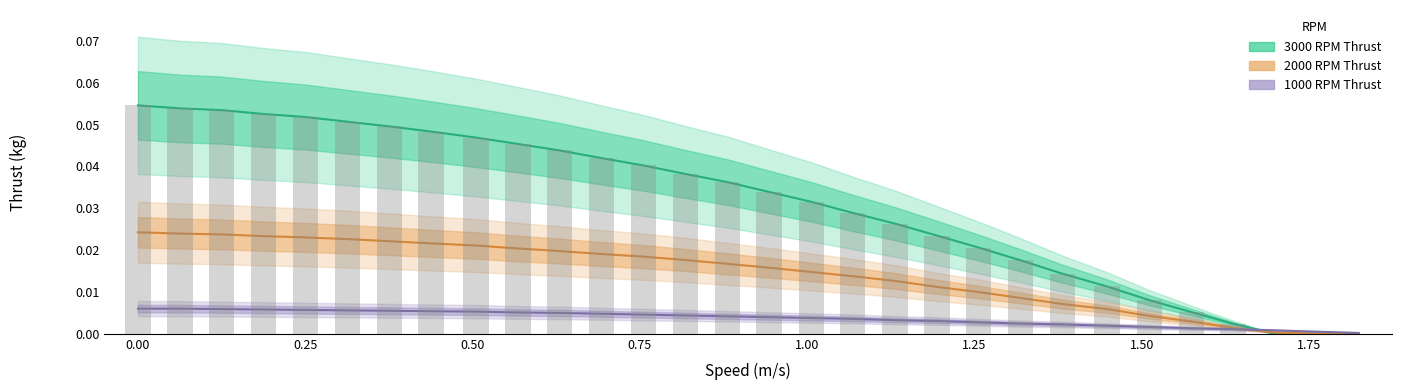

List the series in order of their overall mean, lowest first.

1000 RPM Thrust, 2000 RPM Thrust, 3000 RPM Thrust